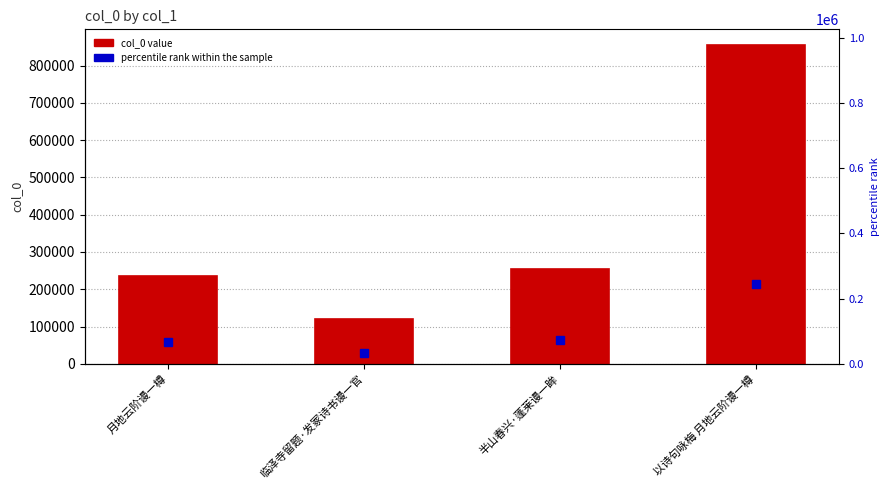

Where does the data first go above 253793?

以诗句咏梅 月地云阶谩一樽